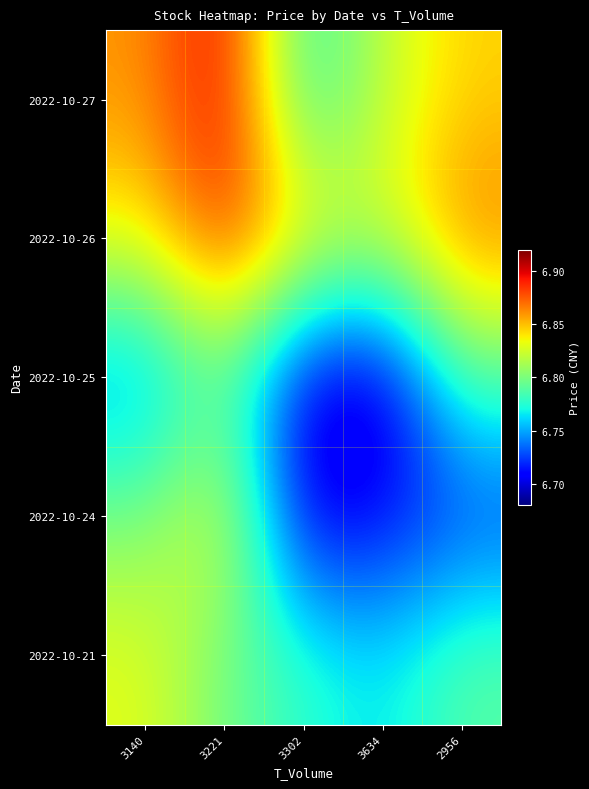

Between 3302 and 3634, which is larger?

3634